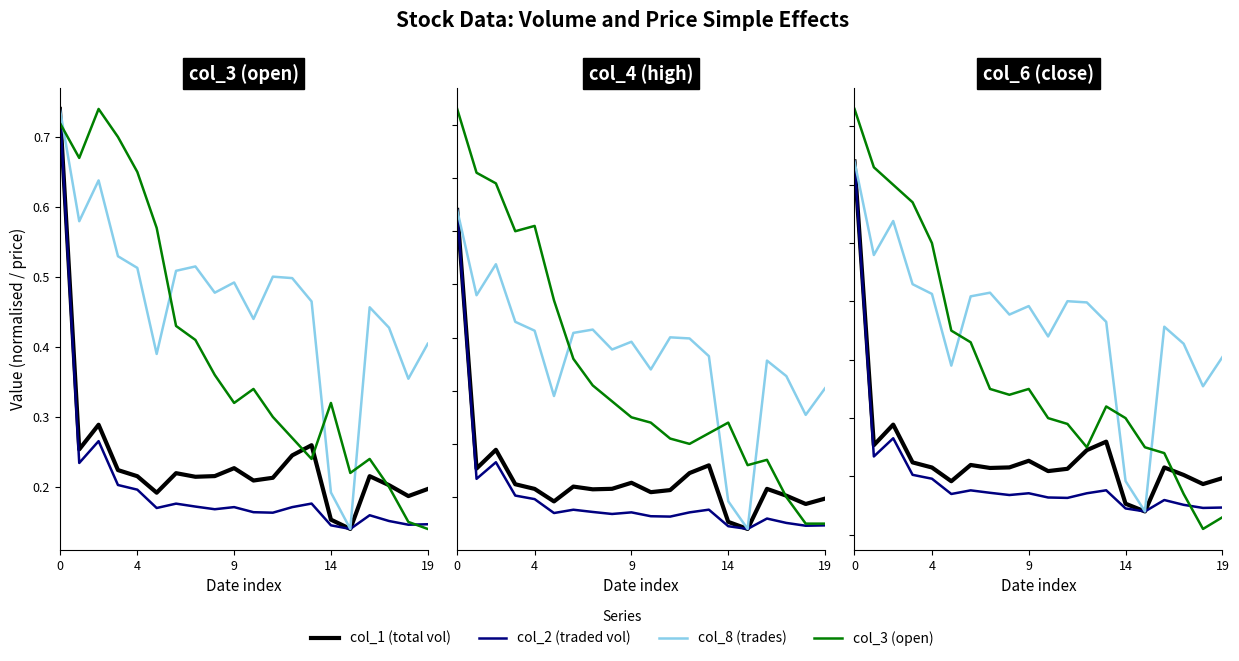

What is the average value of the col_6 (close) series?

0.4